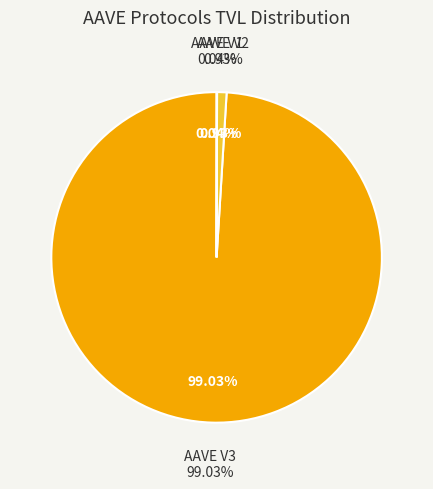

What is the ratio of the value at AAVE V2 to the value at AAVE V1?

21.8